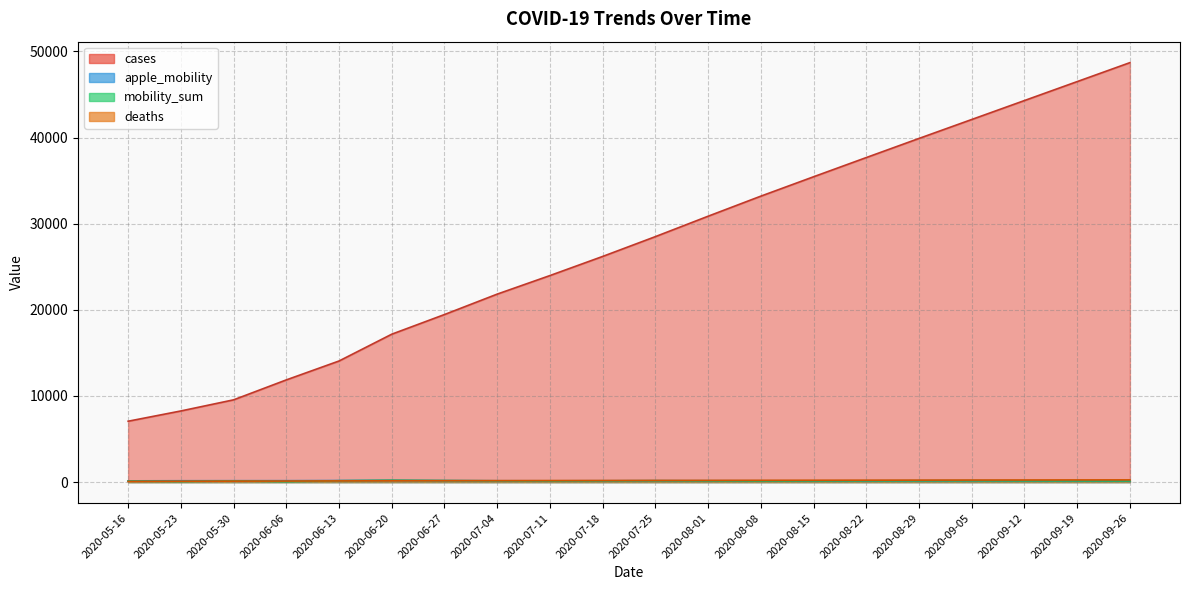

What position from the left is 2020-08-08?

13